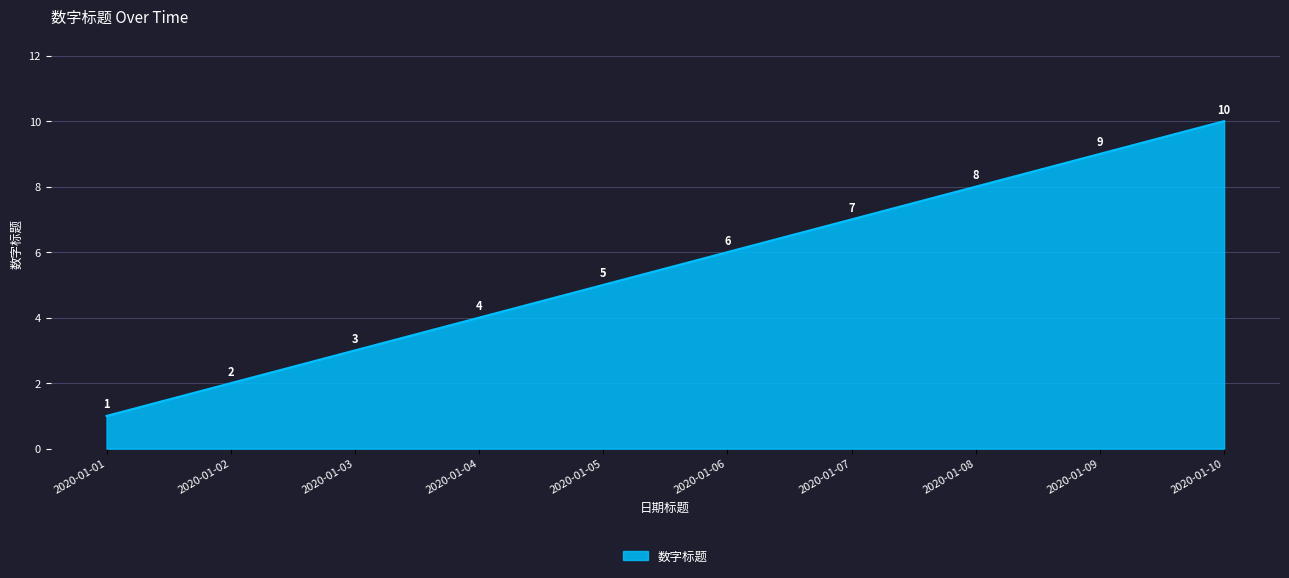

Count the values in the range 3 to 8.

6